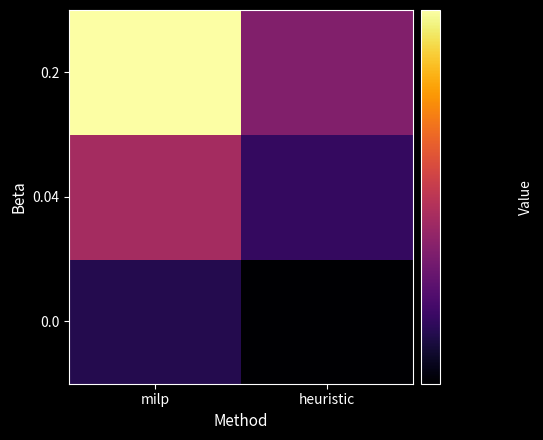

Which has a higher value, heuristic or milp?

milp